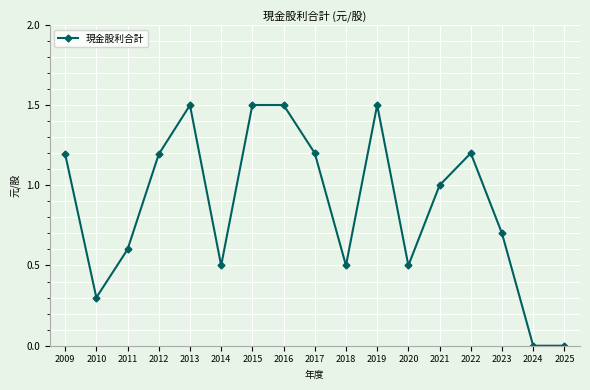

What is the sum of all values?

14.9